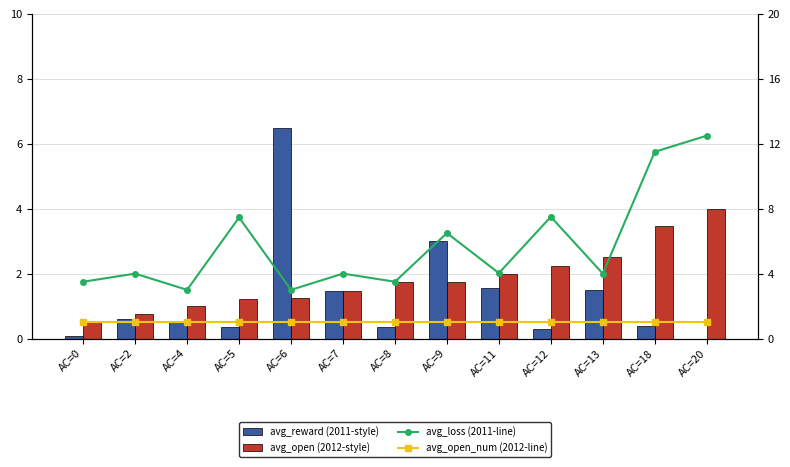

What is the maximum value shown in the chart?

12.5